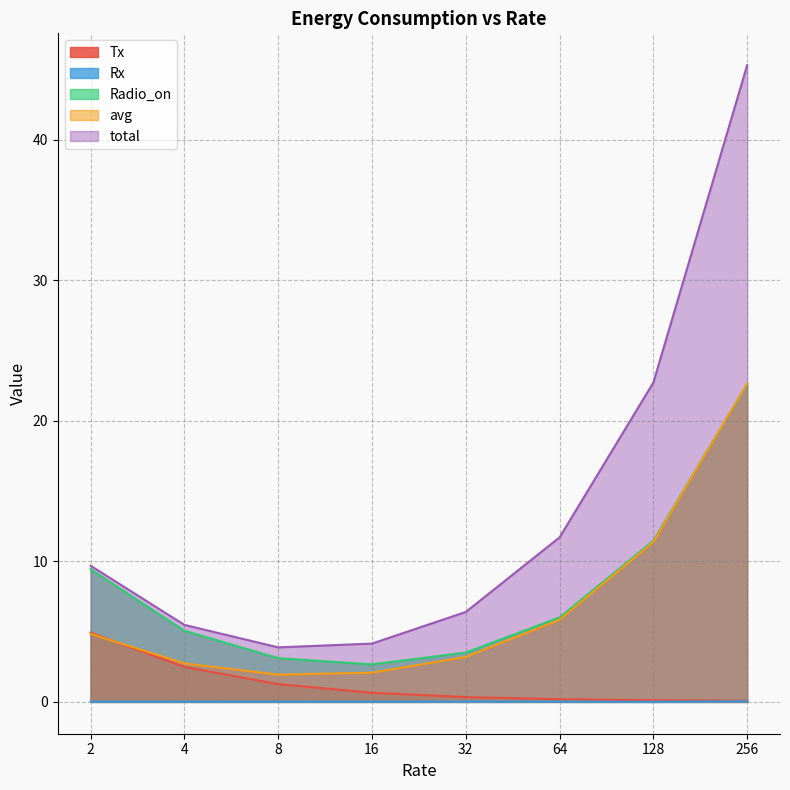

What is the minimum value for avg?

1.9